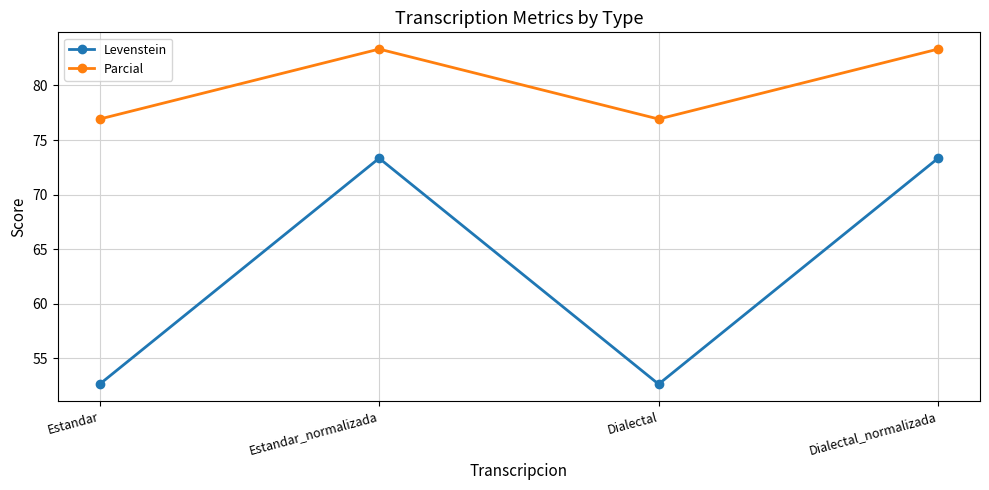

List the series in order of their peak value, highest first.

Parcial, Levenstein